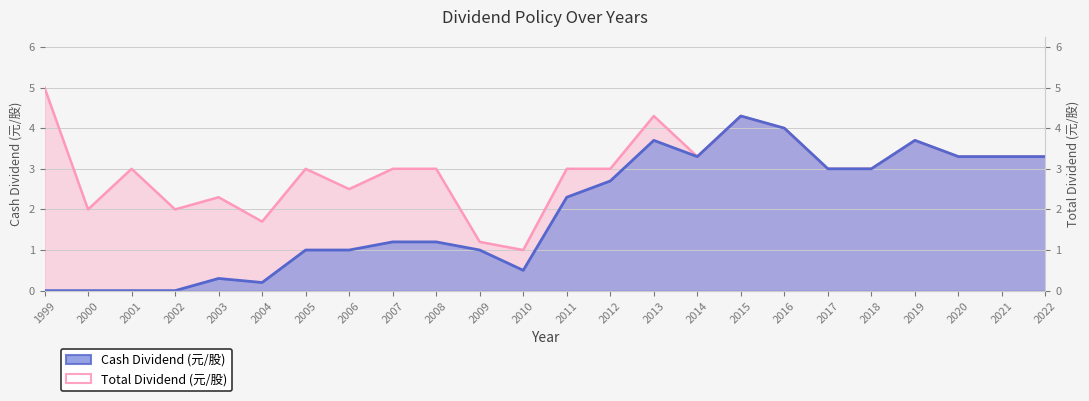

What is the value of the Cash Dividend (元/股) point at the 12th from the left?

0.5